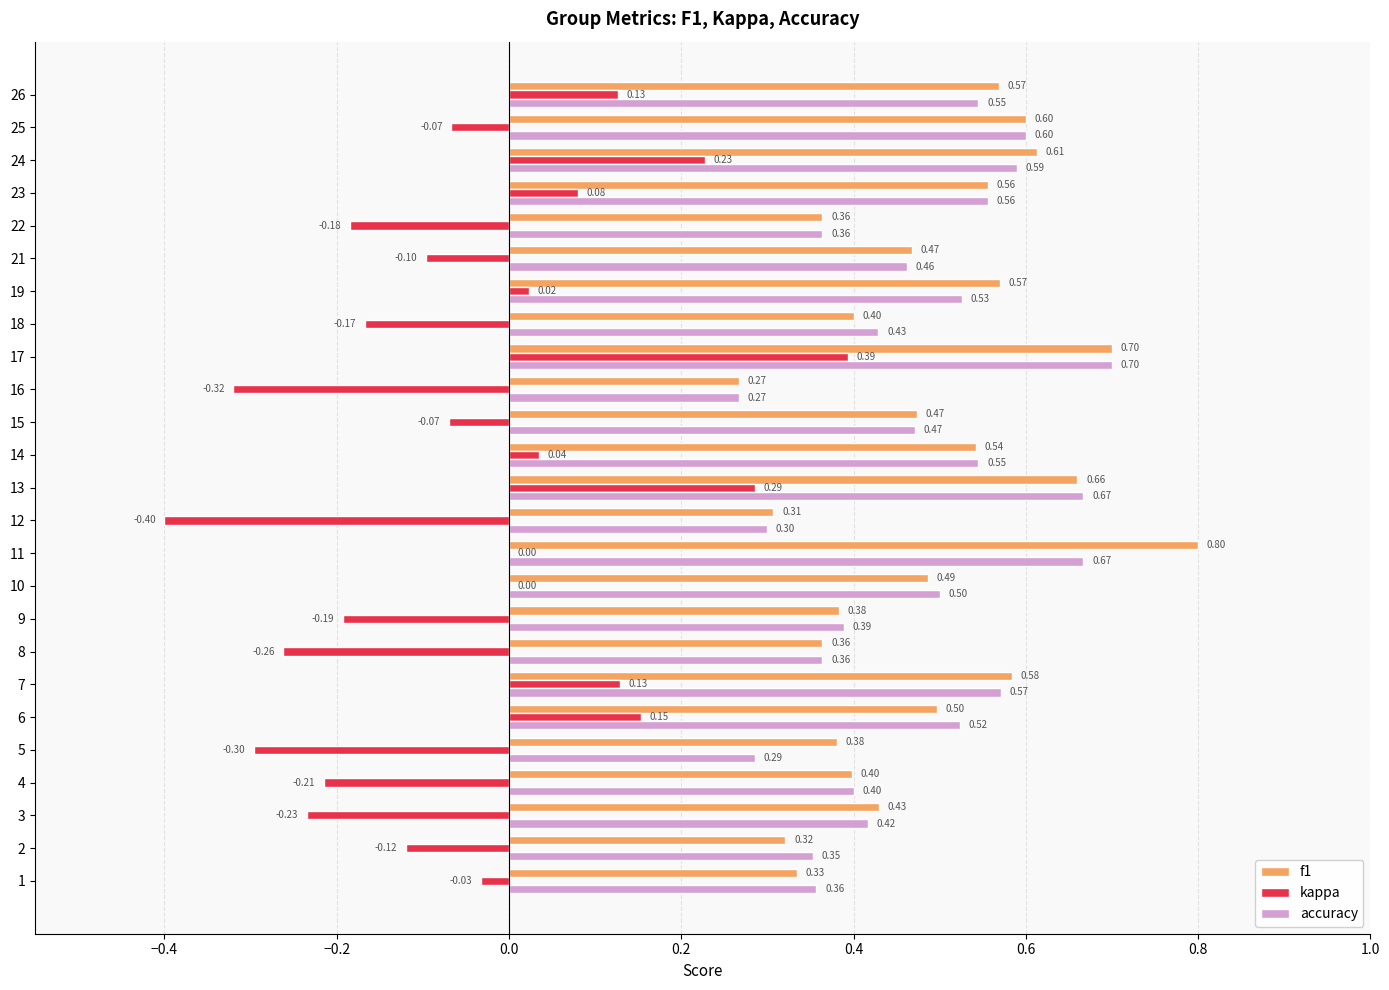

Which series has the largest total across all categories?

f1